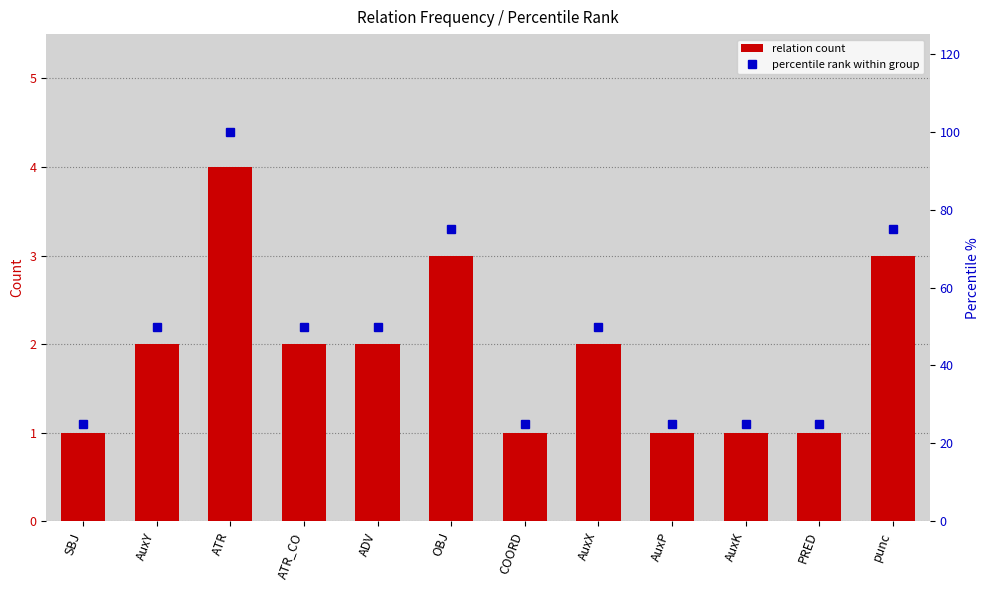

Rank the series by their maximum value, from highest to lowest.

percentile rank within group, relation count